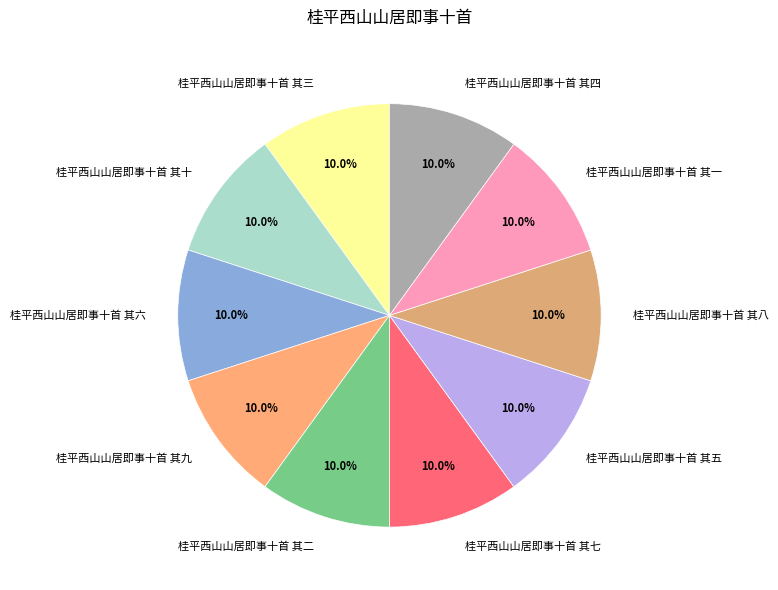

To the nearest percent, what percentage of the pie is 桂平西山山居即事十首 其一?

10%